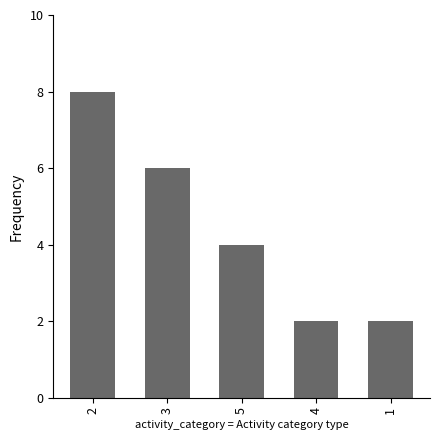

What is the label of the 5th bar from the right?

2